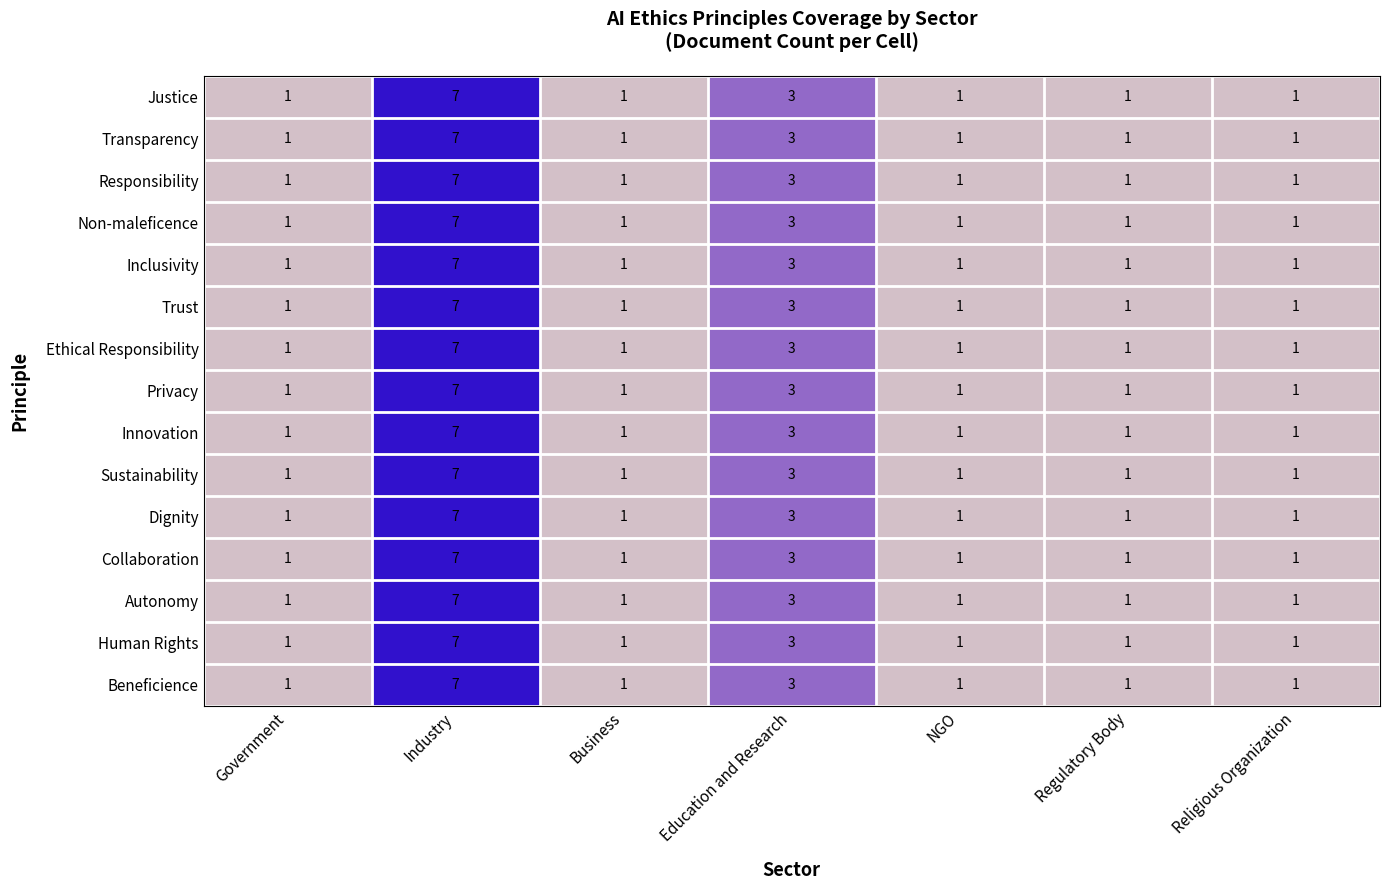

At which category is the sum across all series the highest?

Industry